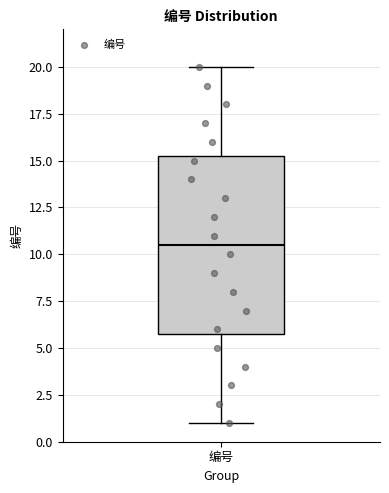

Transcribe this box plot: give where the median line is, the range the box spans, and where the two whiskers end, as read against the y-axis. The values are not printed on the chart, so give them approximately, as read against the axis.

median 10.5, box 6.0 to 15.5, whiskers 1.0 to 20.0